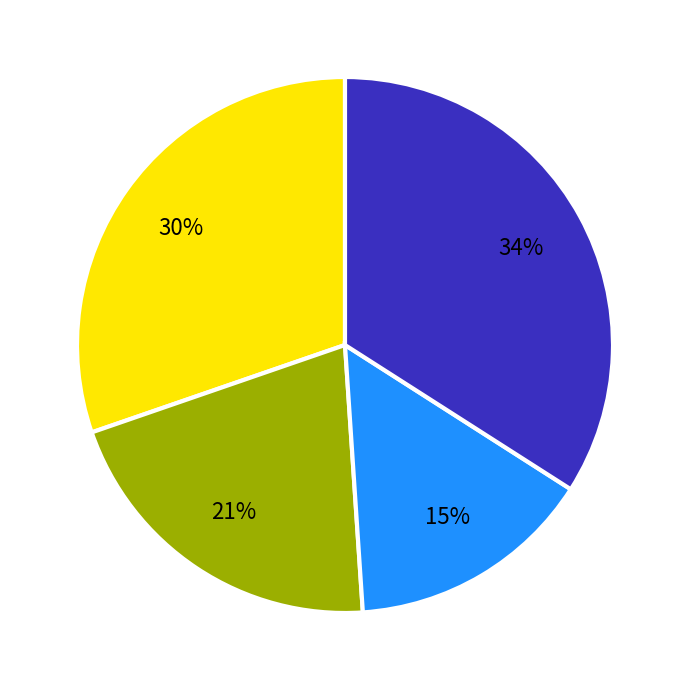

Is there a majority slice in this chart?

No